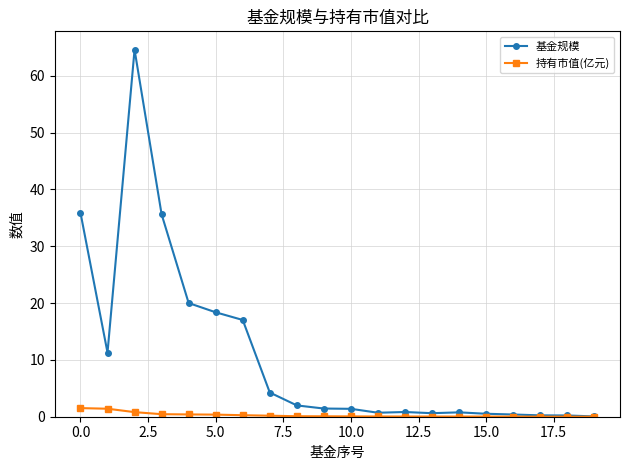

List the series in order of their peak value, highest first.

基金规模, 持有市值(亿元)